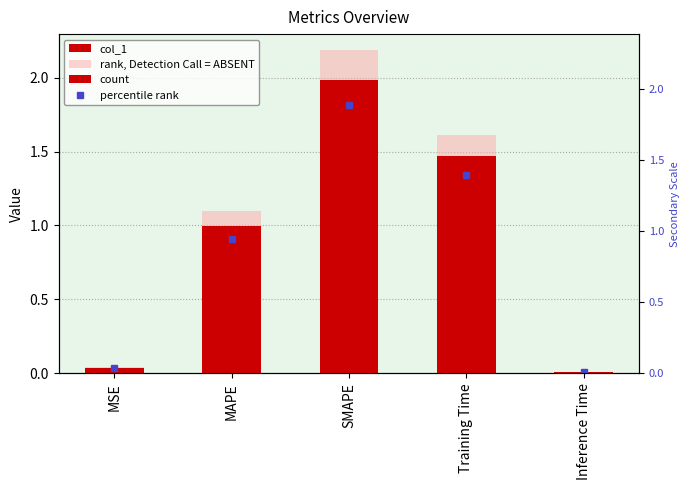

The chart shows a value of 2.8 at SMAPE. True or false?

False